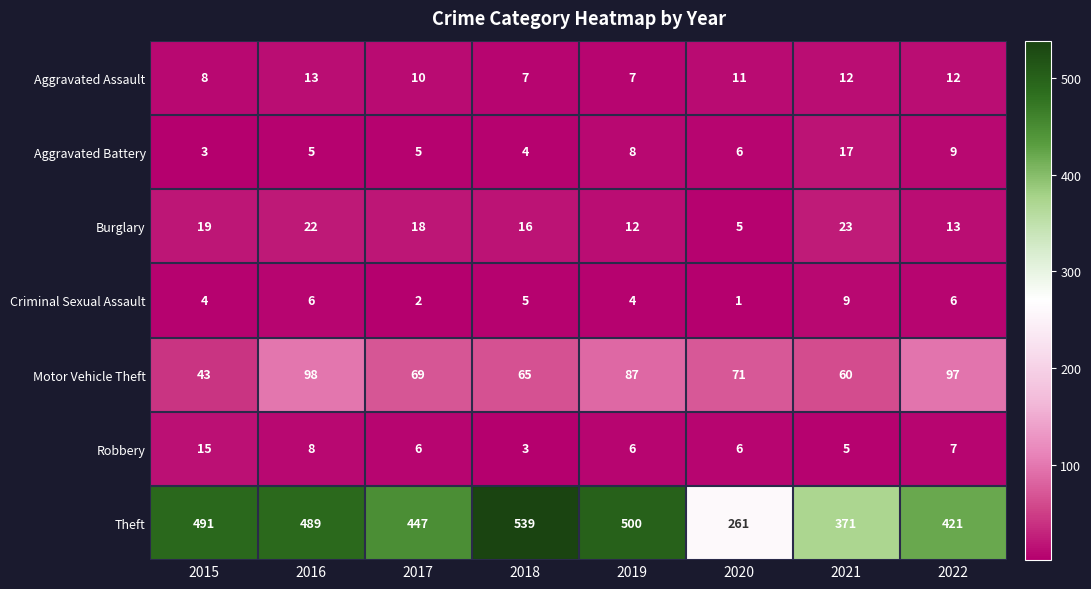

Is it true that Criminal Sexual Assault equals 12 at 2021?

False